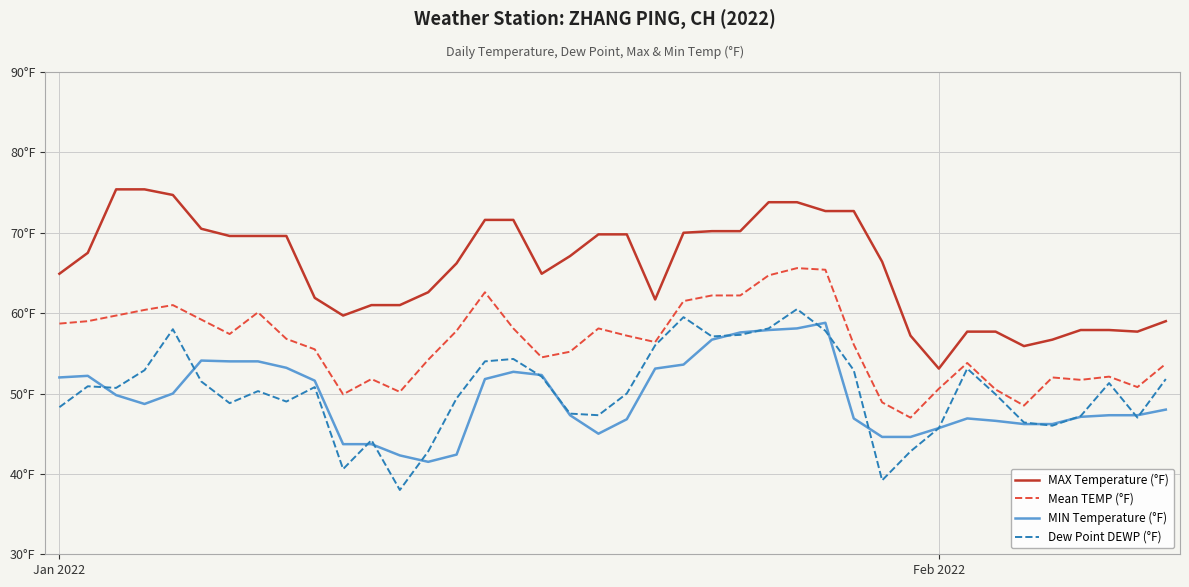

What are all the series names shown in the legend?

MAX Temperature (°F), Mean TEMP (°F), MIN Temperature (°F), Dew Point DEWP (°F)